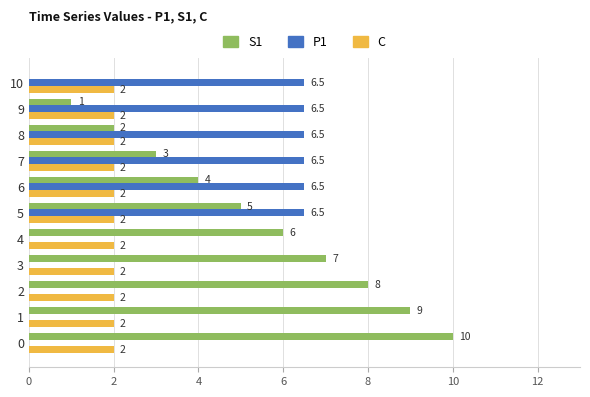

What is the approximate value of S1 at 8?

2.0